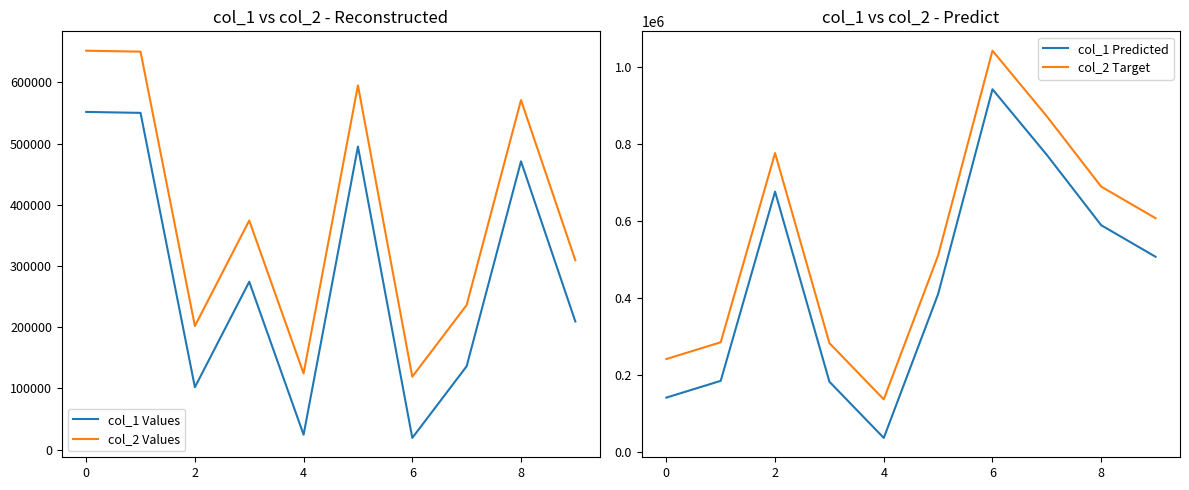

What is the sum of all col_1 Values values?

2833178